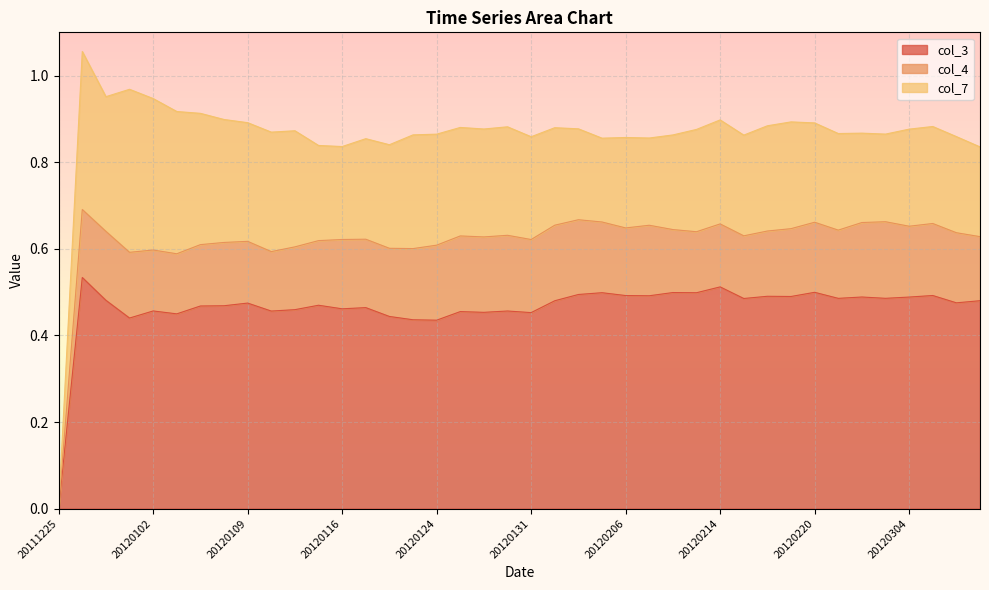

Read the col_3 value at 20120220.

0.5